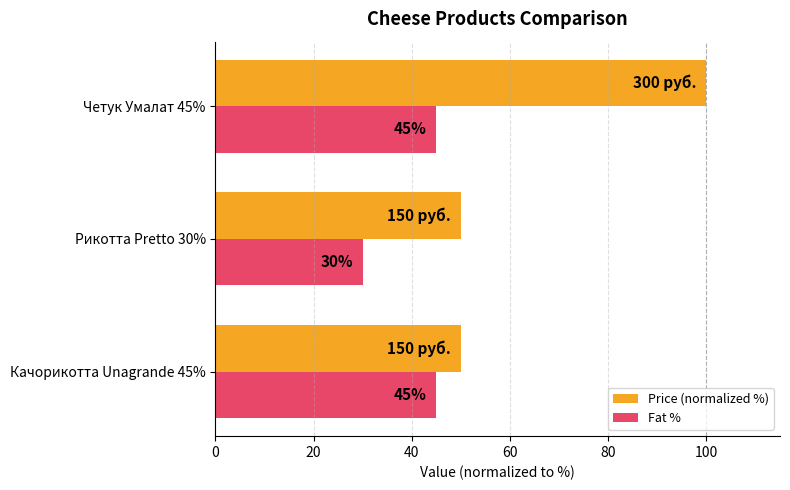

At which category is the sum across all series the highest?

Четук Умалат 45%